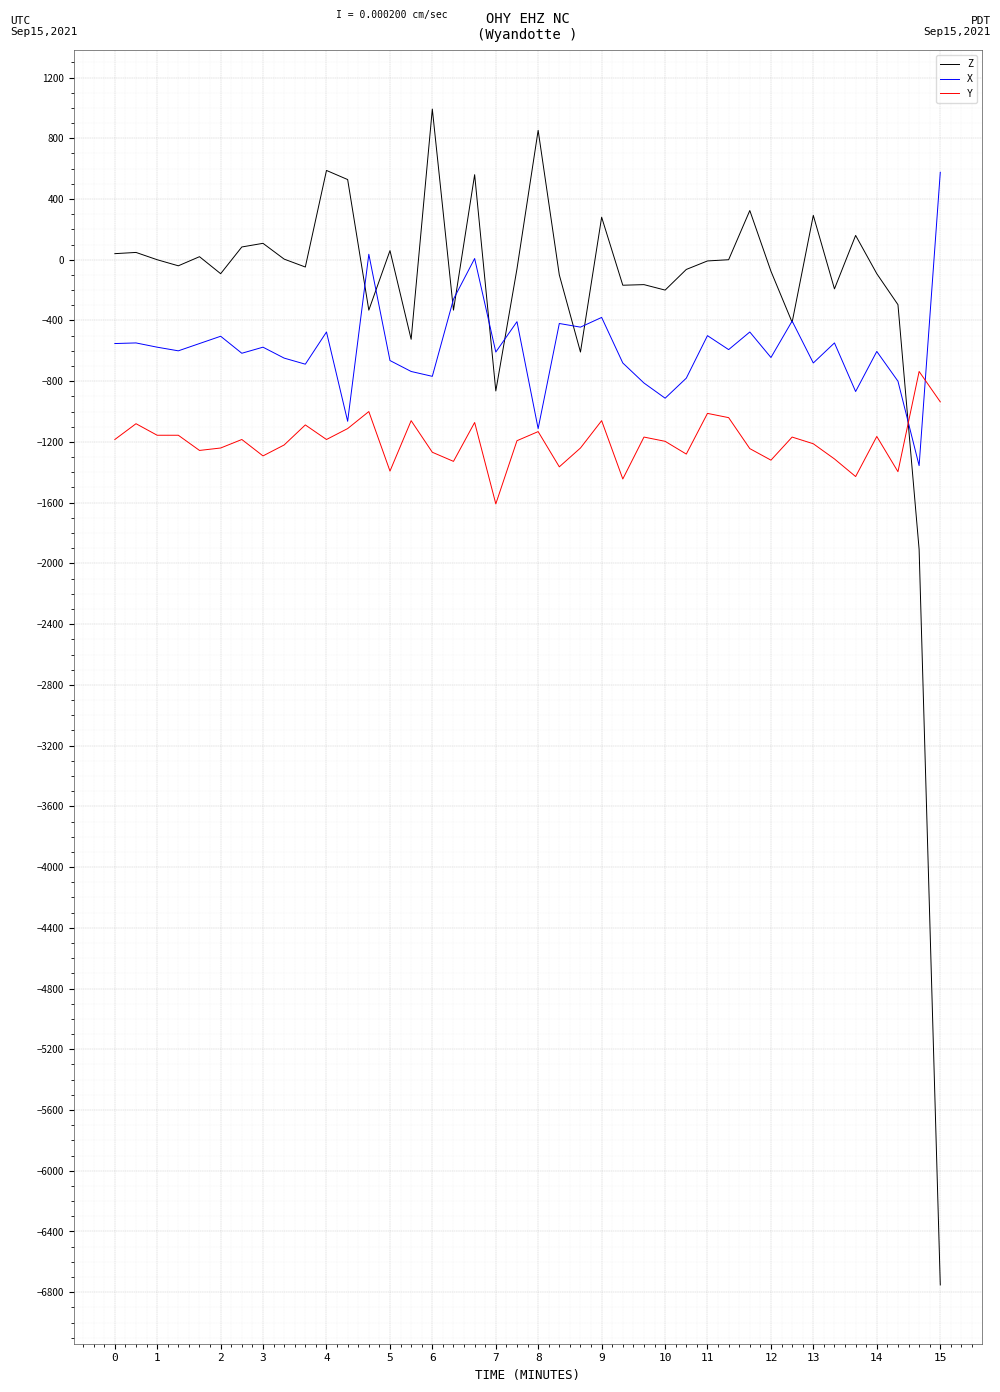

Which series has the largest total across all categories?

Z